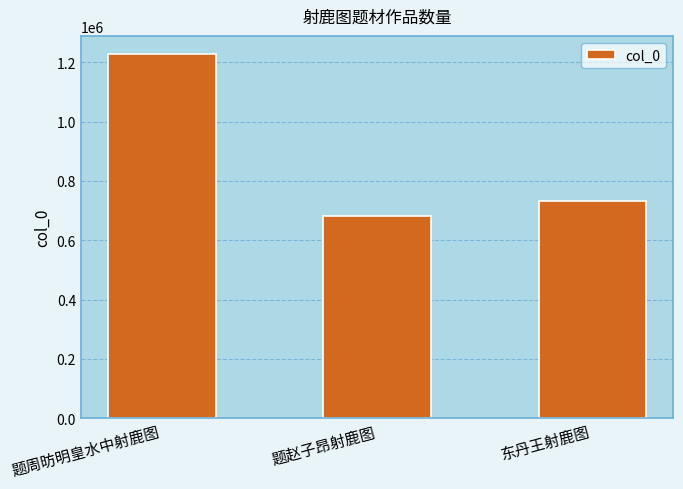

What value does the data have at 东丹王射鹿图, to the nearest 50?

733850